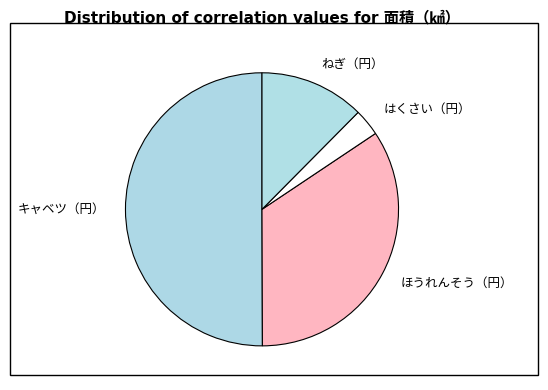

Do ねぎ（円） and はくさい（円） together represent more than half of the pie?

No